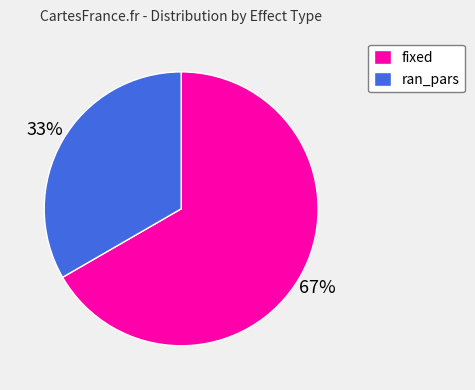

Is it true that fixed is 67% of the pie?

True